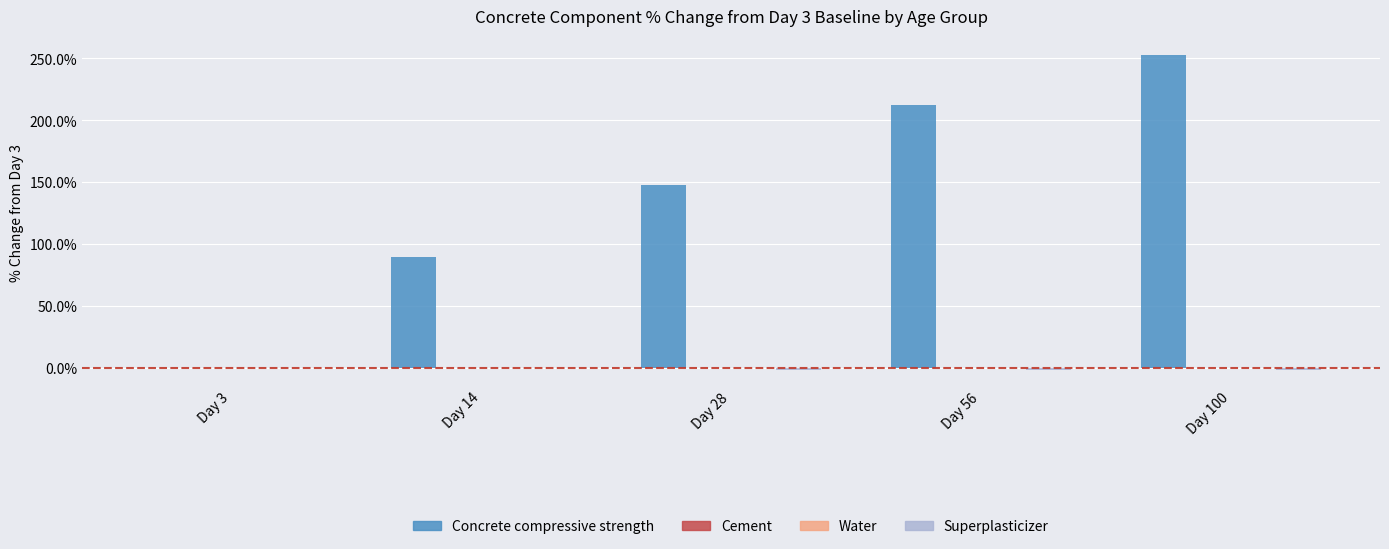

What are all the series names shown in the legend?

Concrete compressive strength, Cement, Water, Superplasticizer